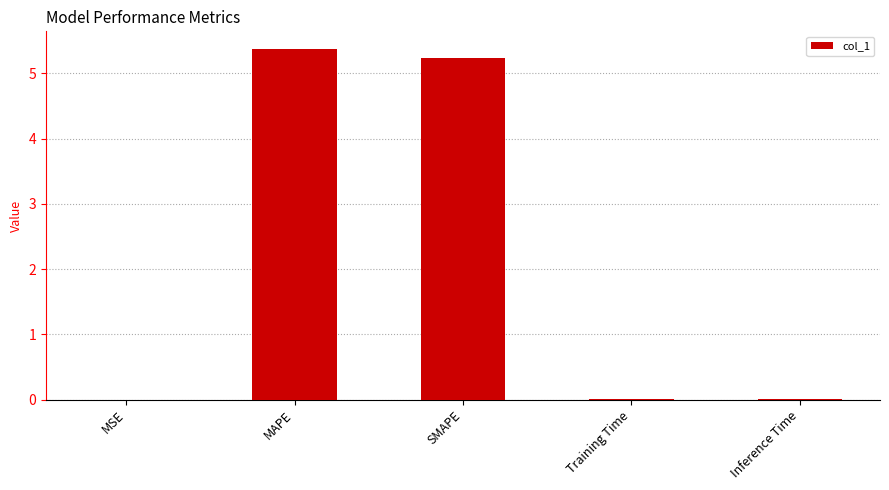

Which label corresponds to the largest value in the chart?

MAPE